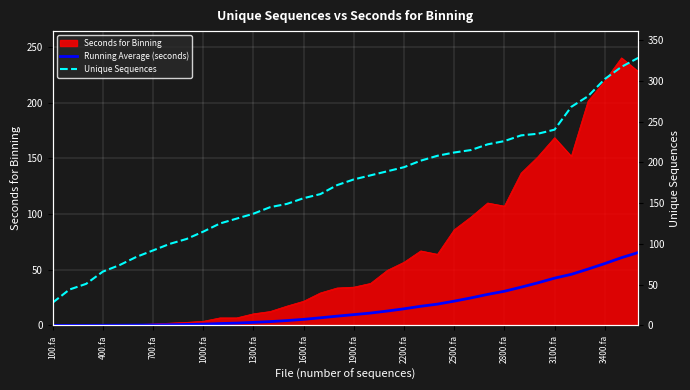

True or false: Running Average (seconds) and Unique Sequences cross at least once.

False